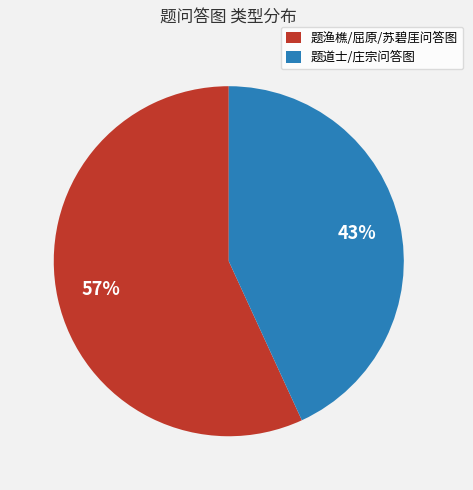

What percentage is the 题道士/庄宗问答图 slice, to the nearest percent?

43%